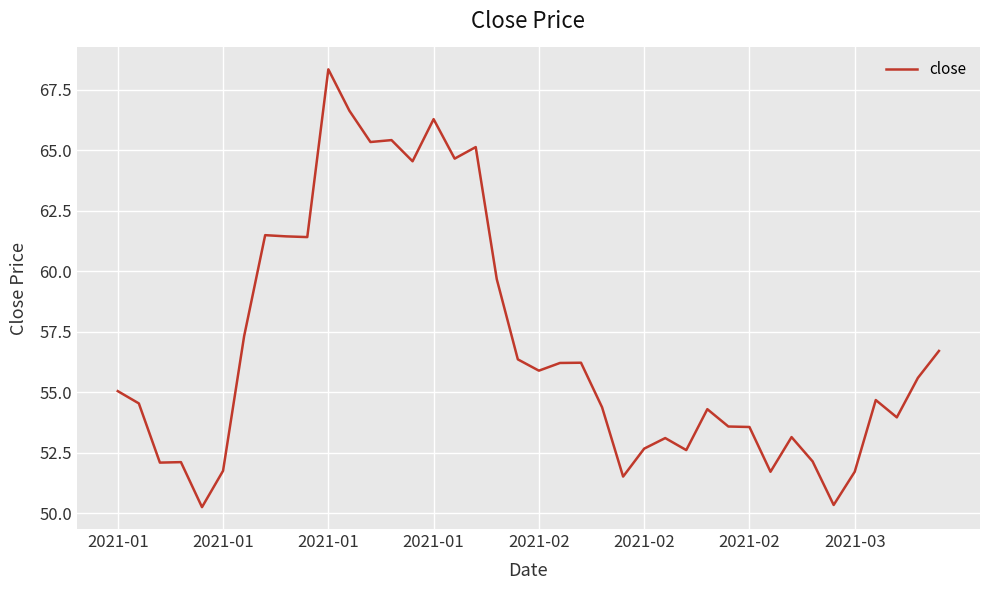

What is the difference between the maximum and minimum values?

18.1